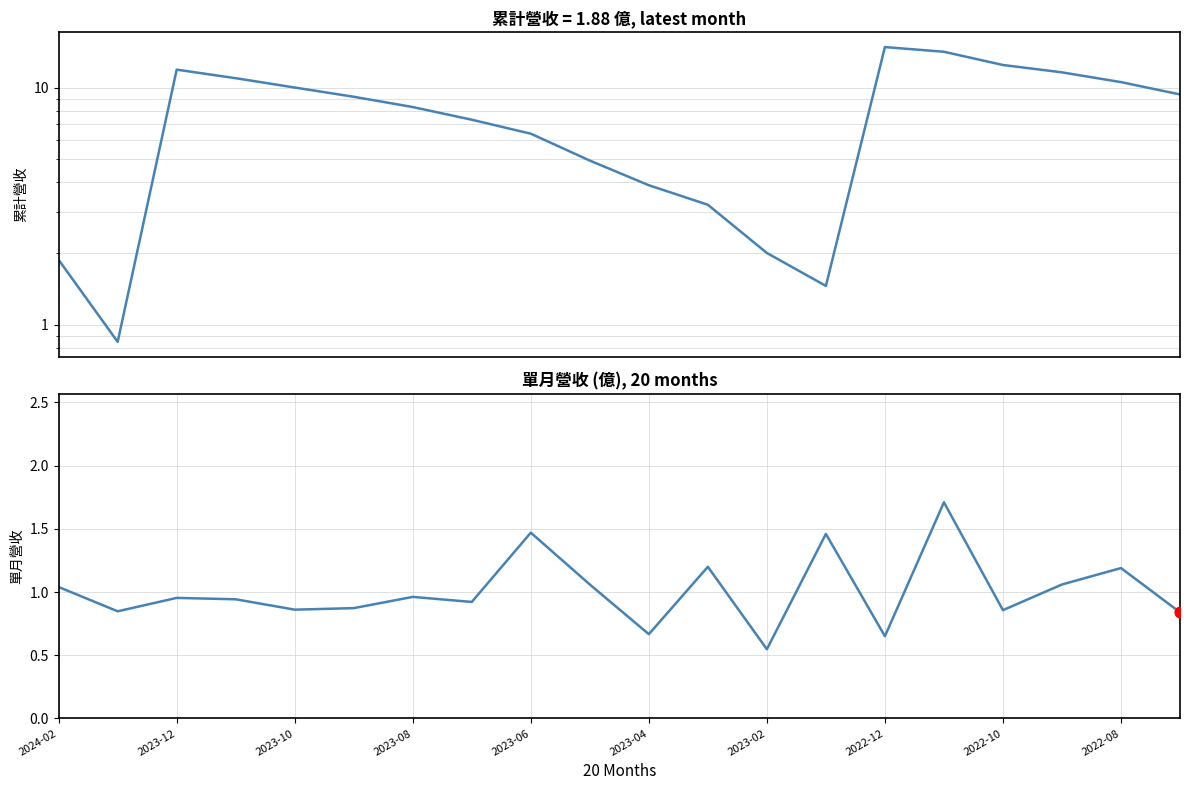

Is the value of 單月營收(億) at 10 greater than the value of 累計營收(億) at 15?

No